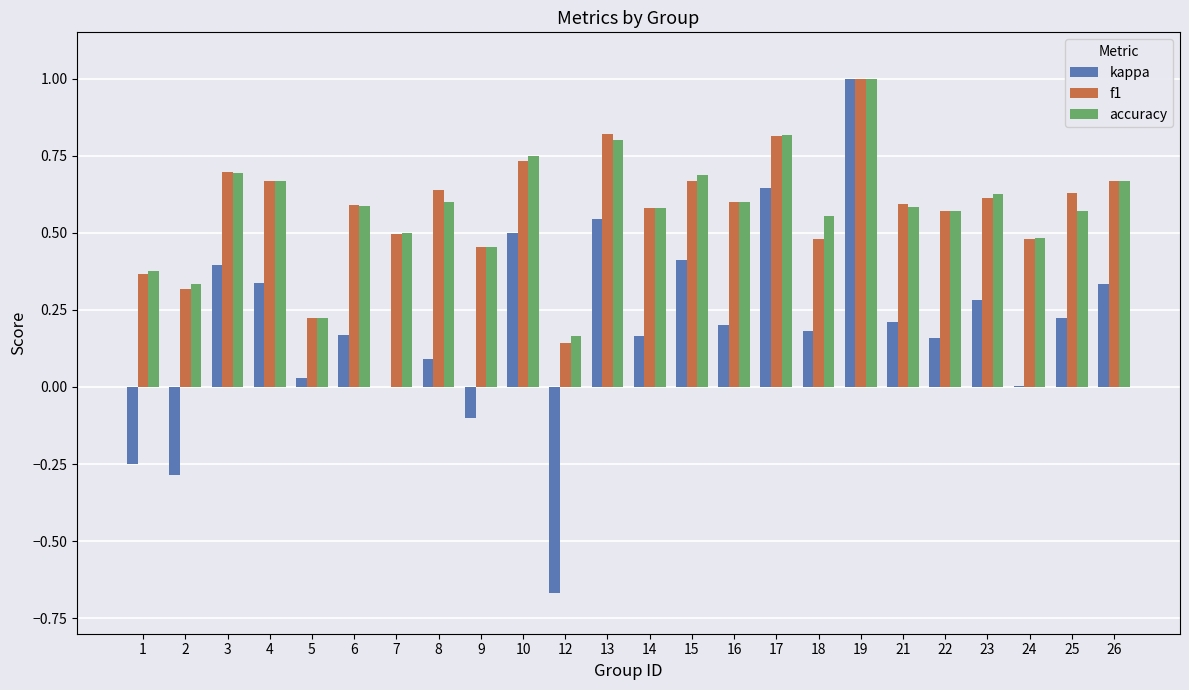

Is the value of f1 at 25 greater than the value of accuracy at 8?

Yes